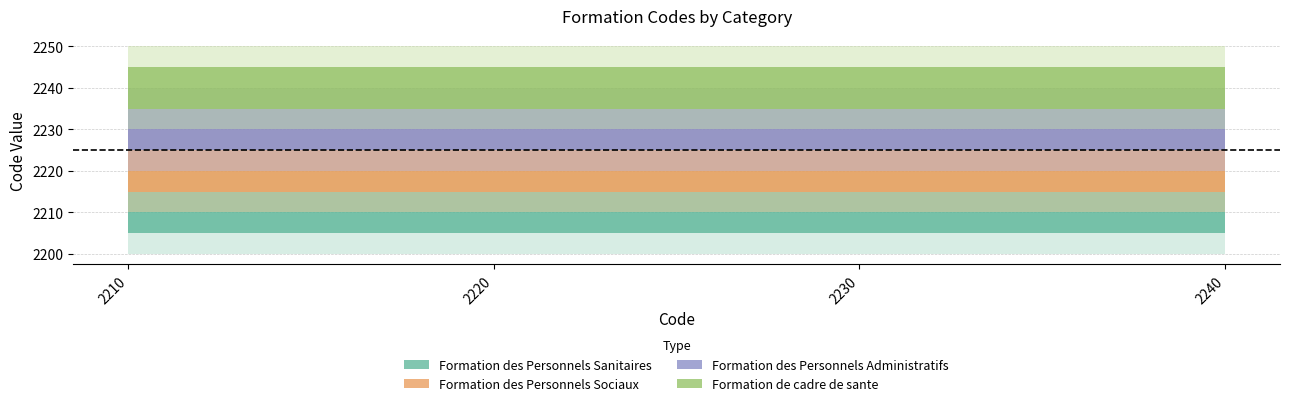

Which series has the largest total across all categories?

Formation de cadre de sante